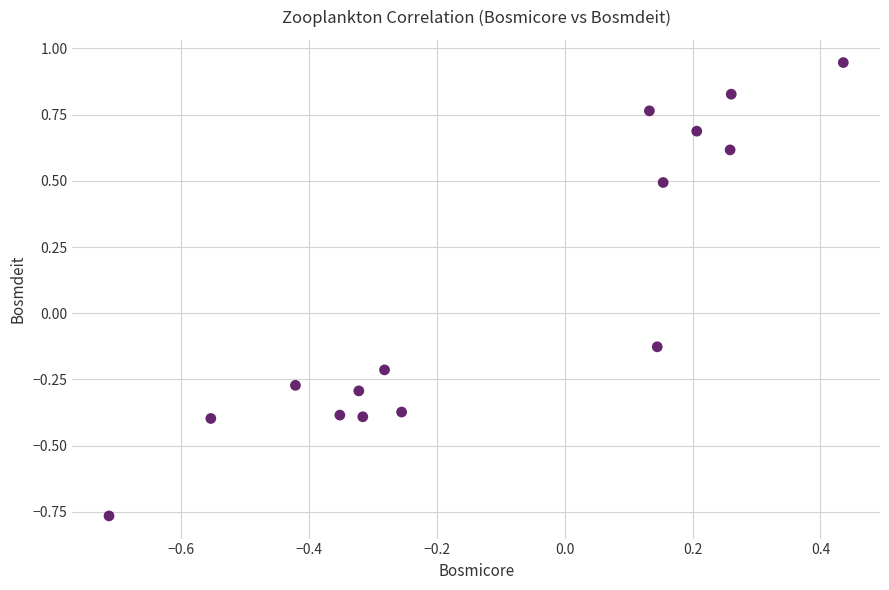

What is the range of Y values (max minus min)?

1.7